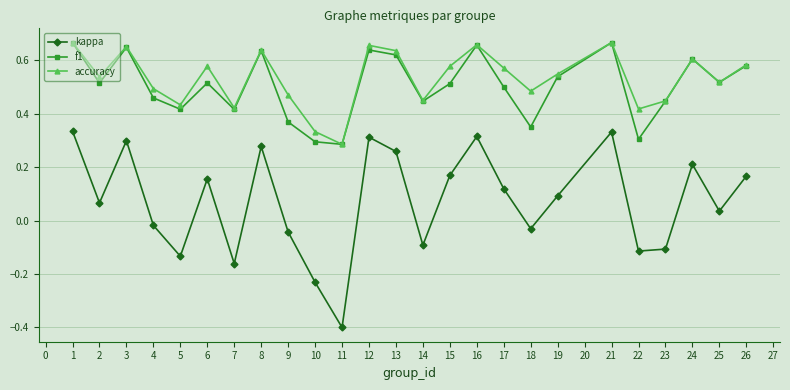

At 6, list the series in order from smallest to largest.

kappa, f1, accuracy